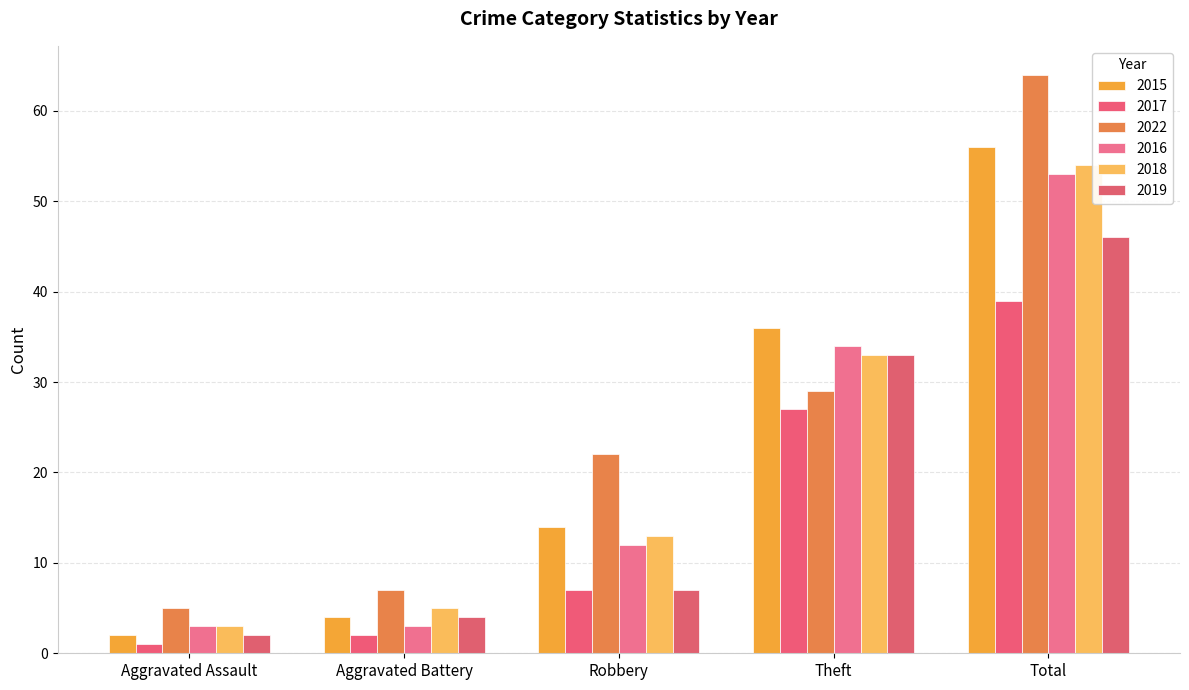

What position from the left is Theft?

4